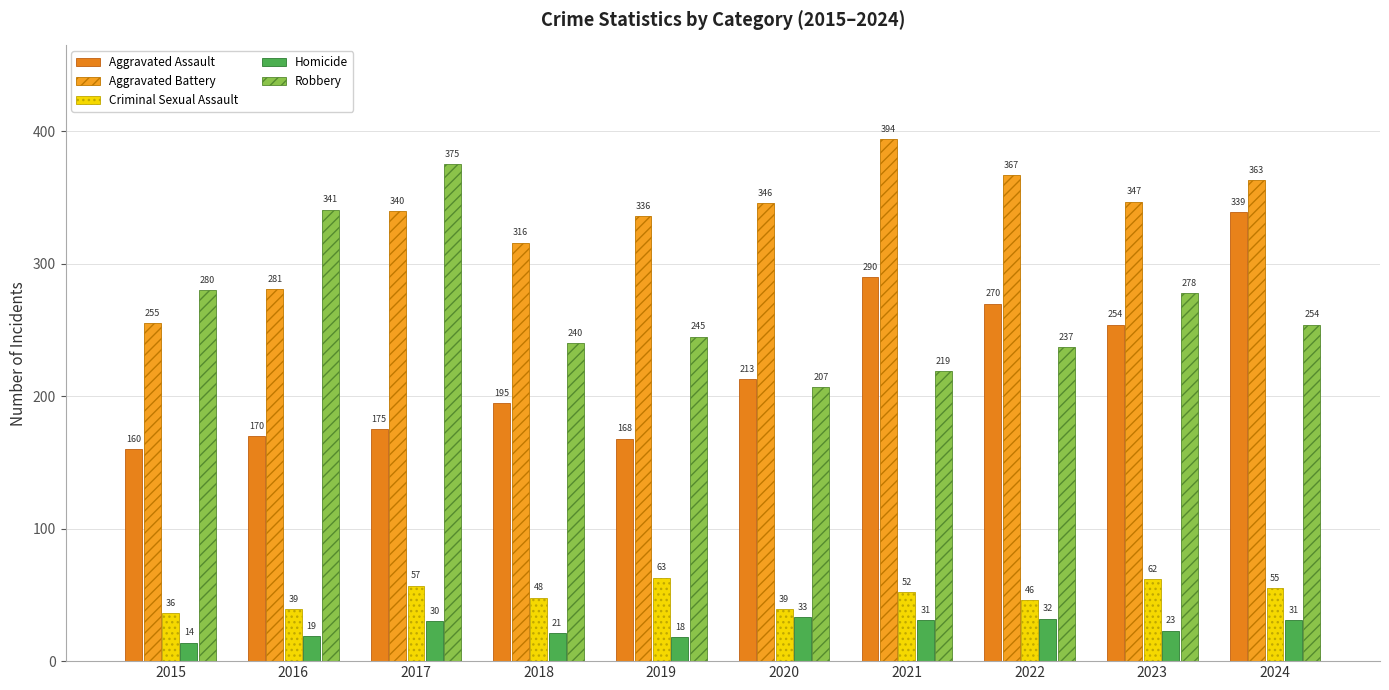

Which series has the largest total across all categories?

Aggravated Battery